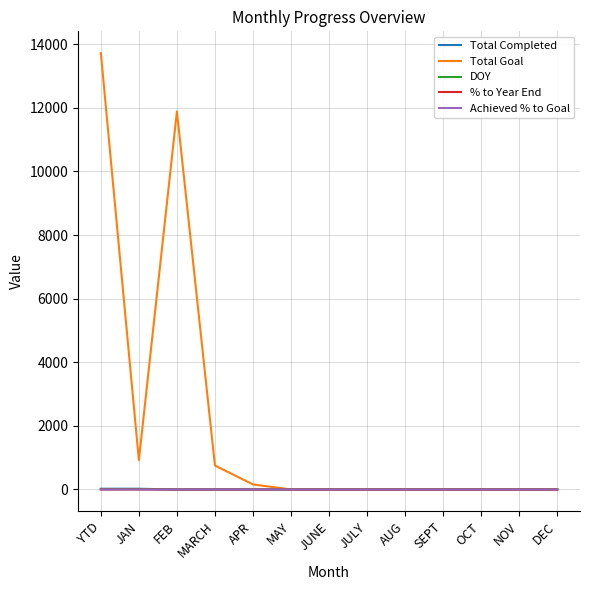

Which series has the largest range (max minus min)?

Total Goal